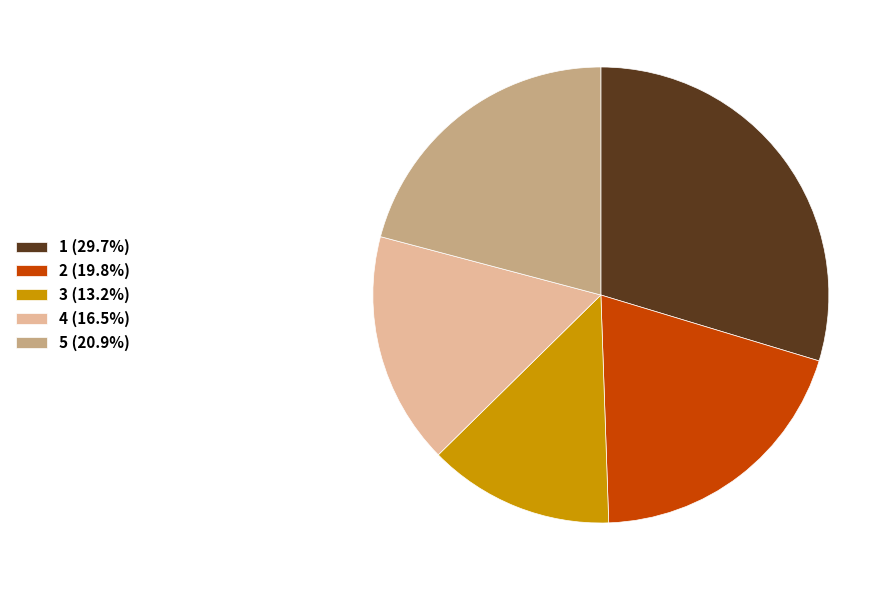

The 1 slice represents 17% of the pie. True or false?

False